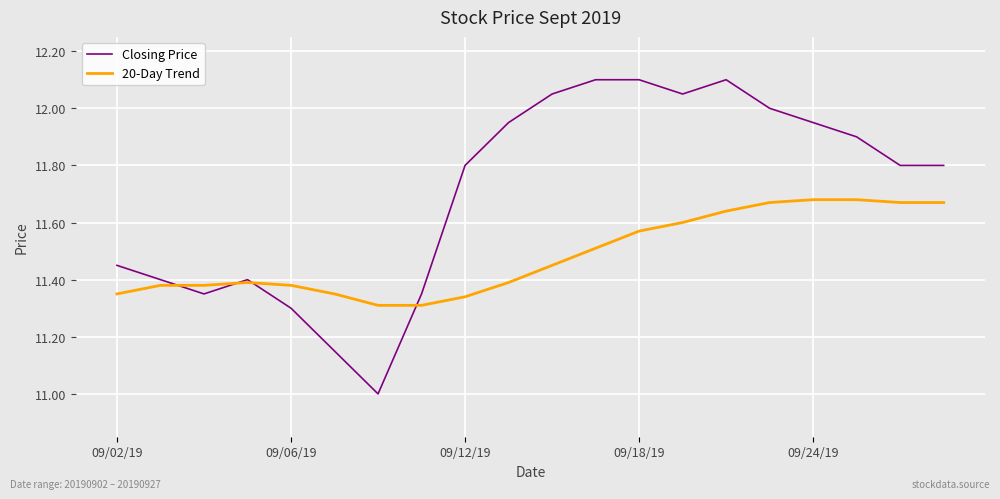

Which series has the largest range (max minus min)?

Closing Price